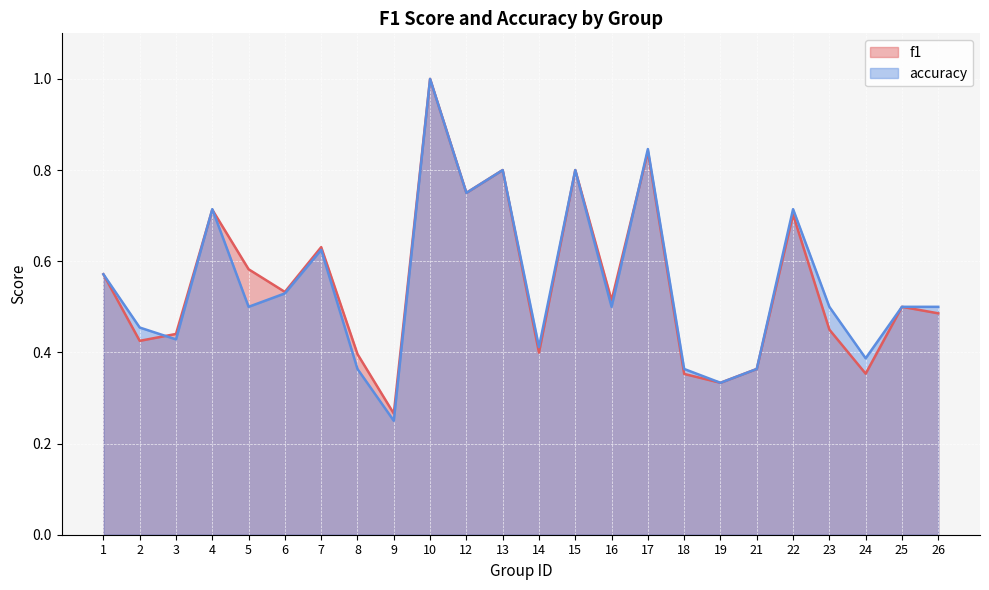

List the series in order of their overall mean, highest first.

accuracy, f1